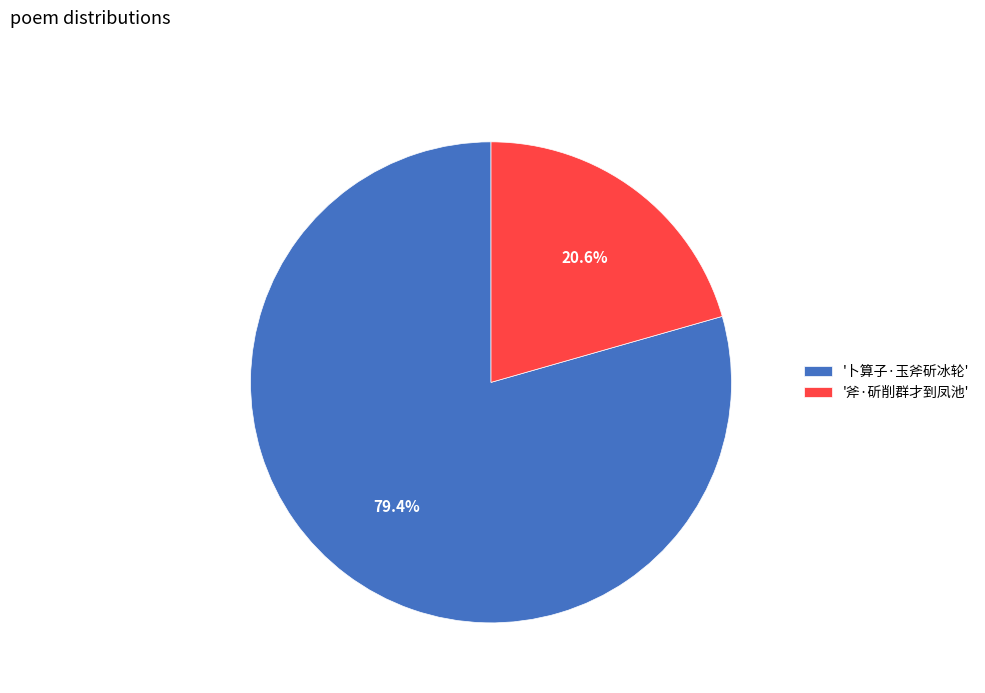

What is the largest slice in the pie chart?

'卜算子·玉斧斫冰轮'